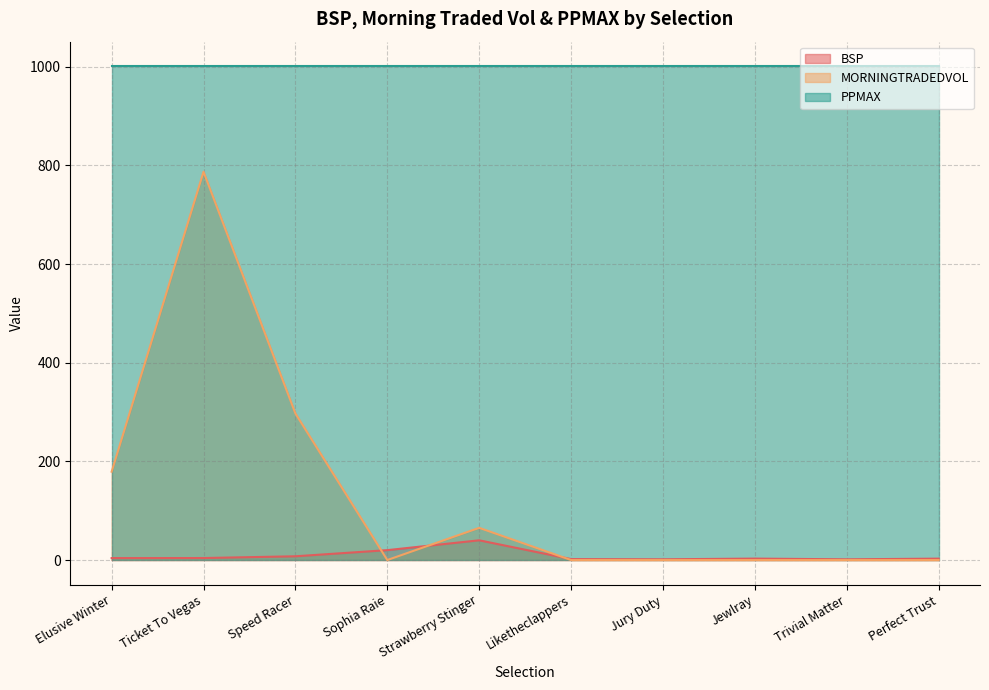

What are all the series names shown in the legend?

BSP, MORNINGTRADEDVOL, PPMAX